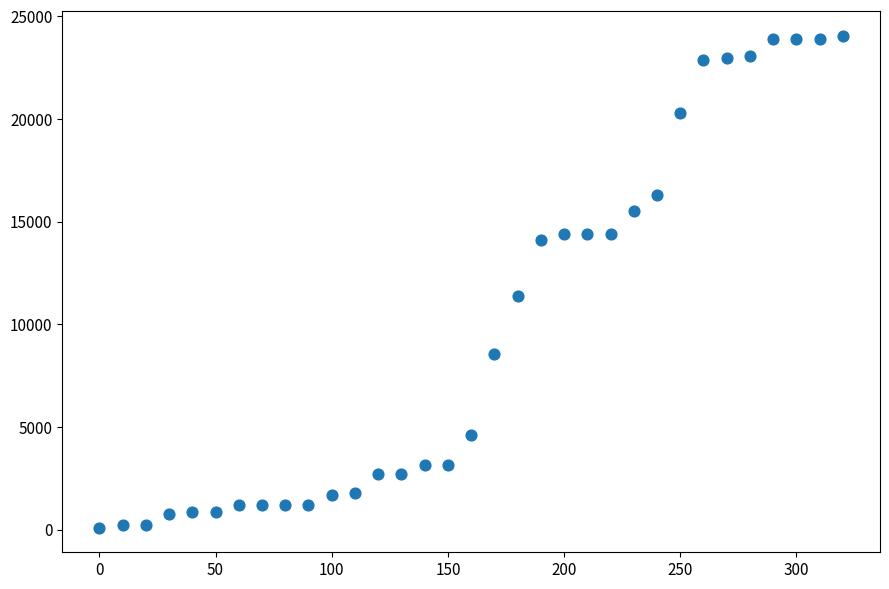

What Y value in the scatter plot is closest to 12077?

11371.5